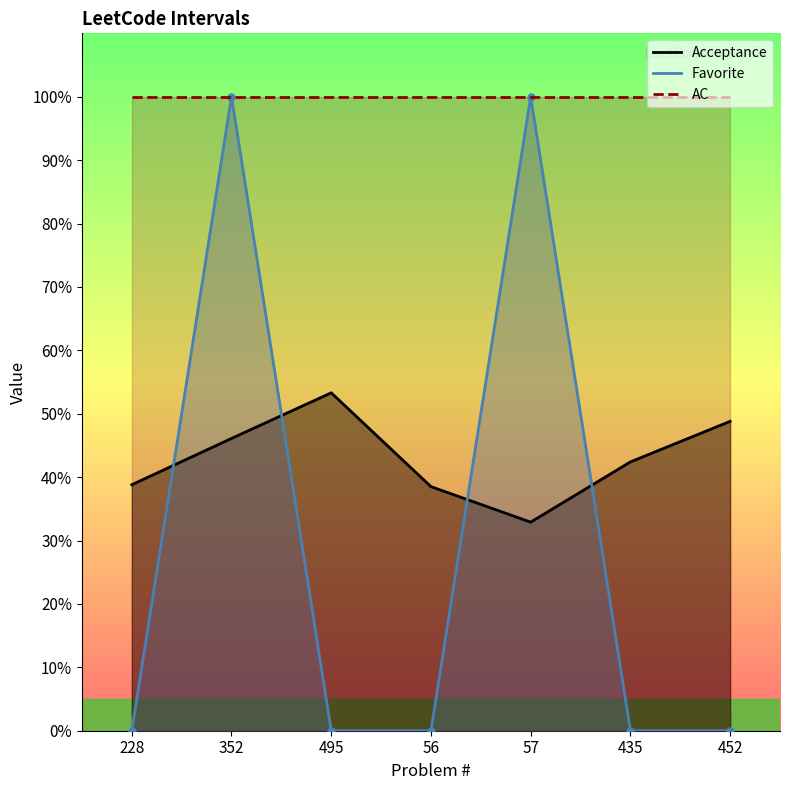

How many intersections are there between Acceptance and Favorite?

4